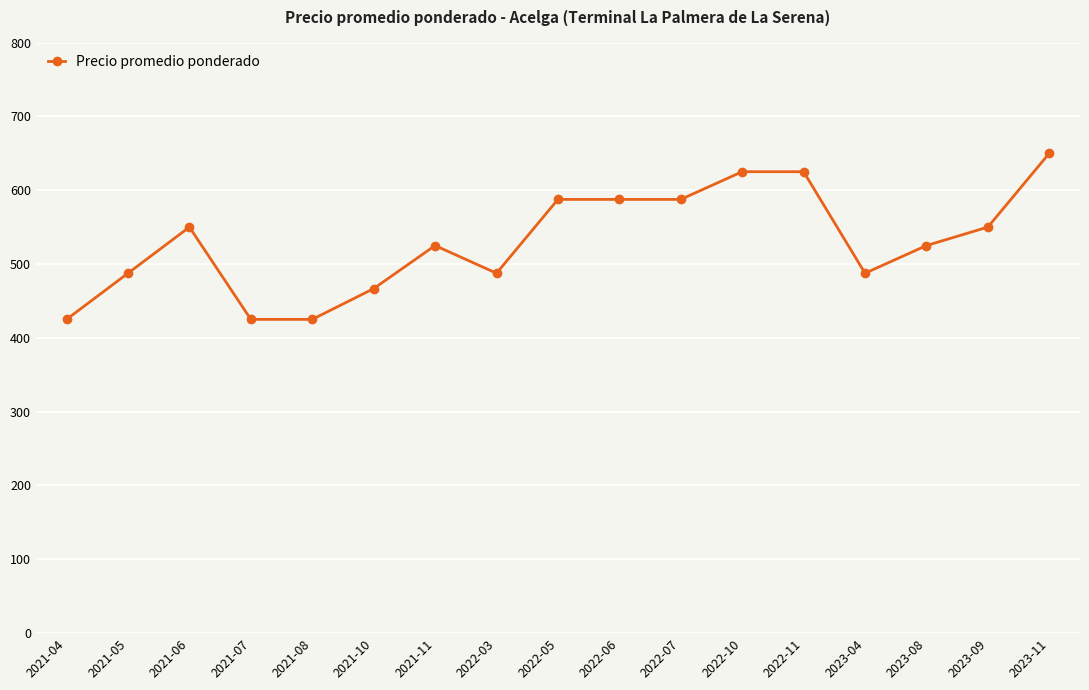

Where is the first local maximum?

2021-06